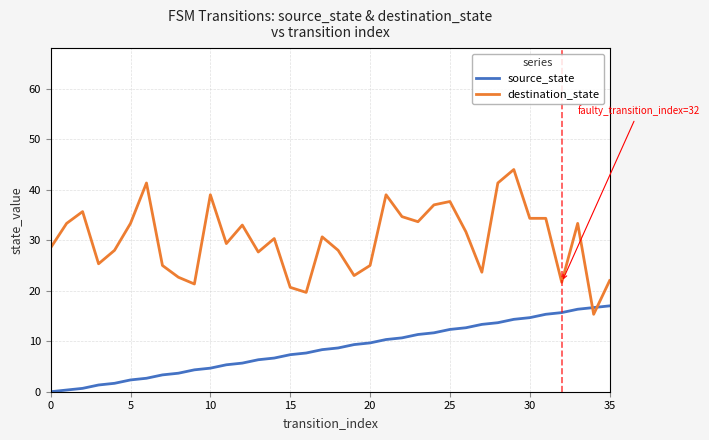

What is the difference between the maximum and minimum values in the source_state series?

17.0